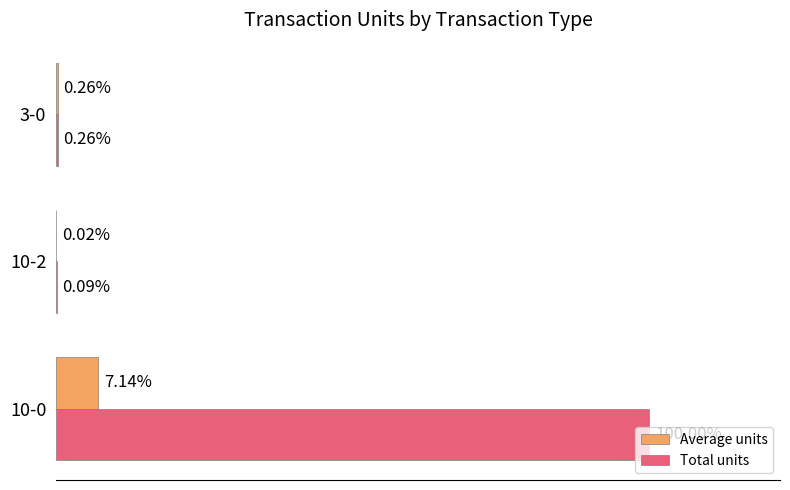

What are all the series names shown in the legend?

Average units, Total units